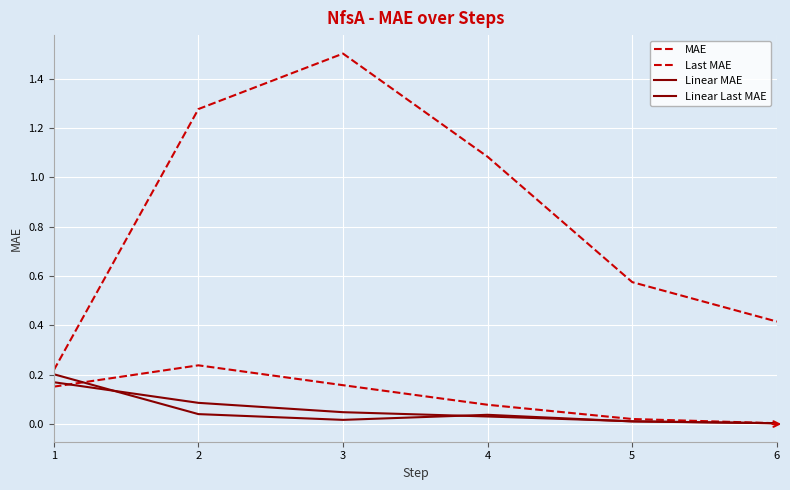

What is the difference between the Last MAE values at 1 and 5?

0.4